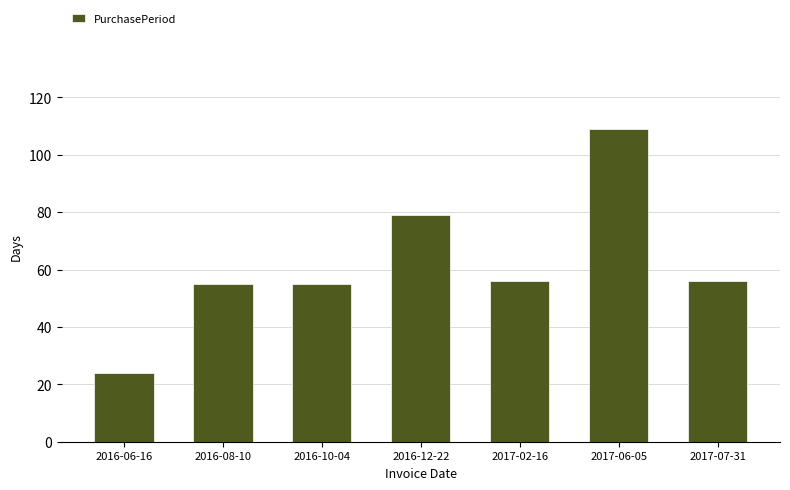

Approximately how many times larger is the value at 2017-07-31 compared to 2016-10-04?

1.0